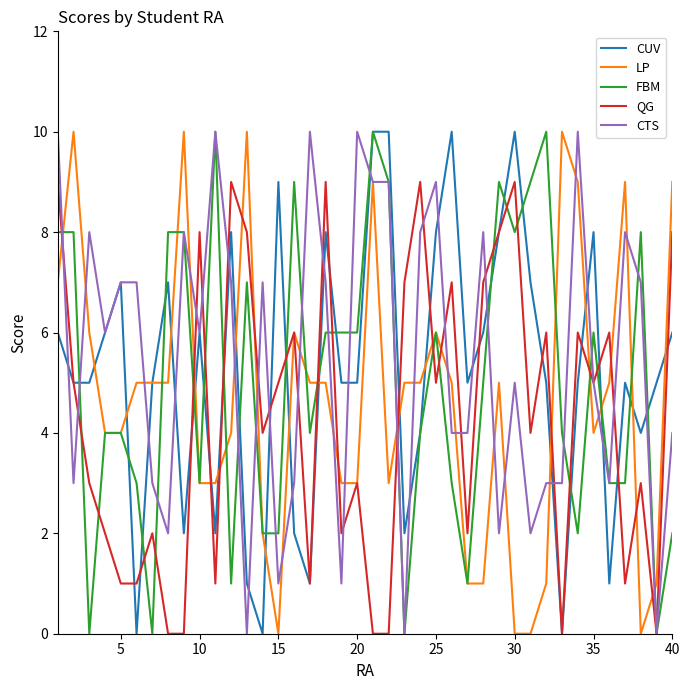

What is the maximum value shown in the chart?

10